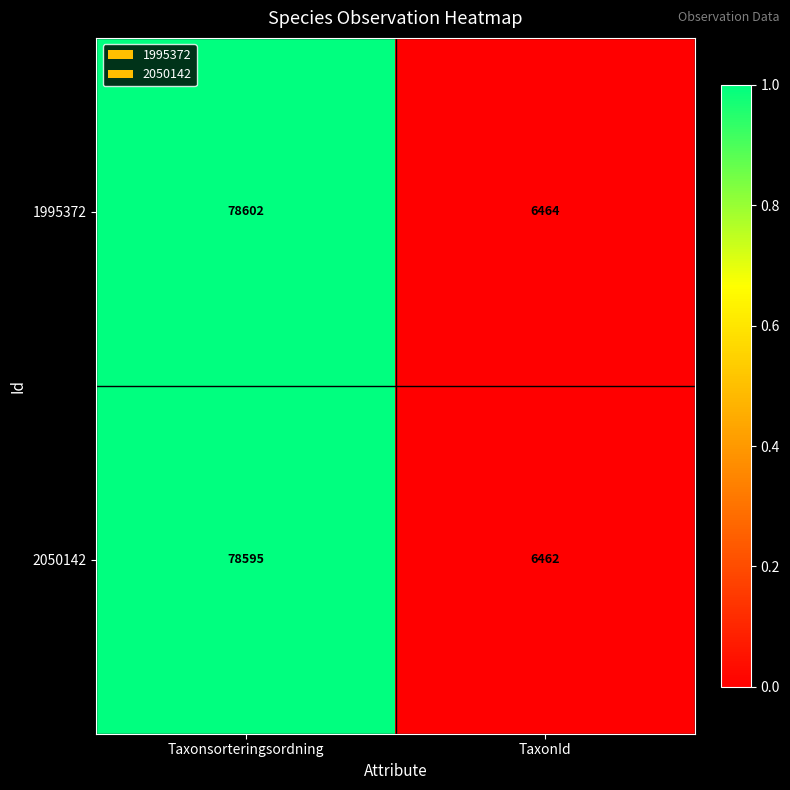

Reading left to right, what are all the values shown in this chart?

1995372: Taxonsorteringsordning=78602	TaxonId=6464
2050142: Taxonsorteringsordning=78595	TaxonId=6462